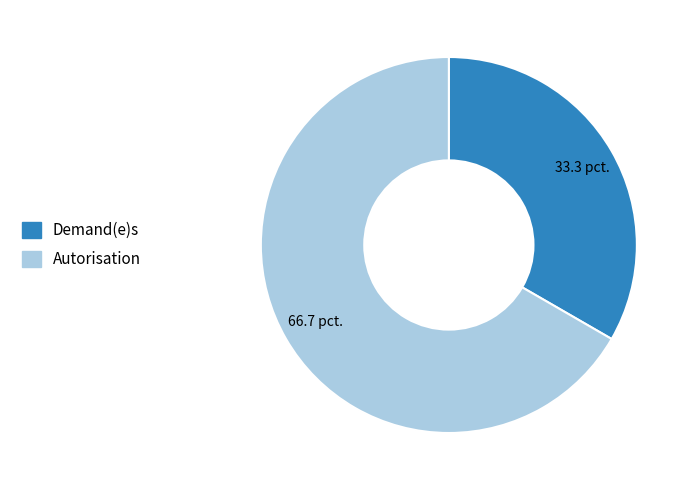

True or false: Autorisation accounts for 67% of the total.

True